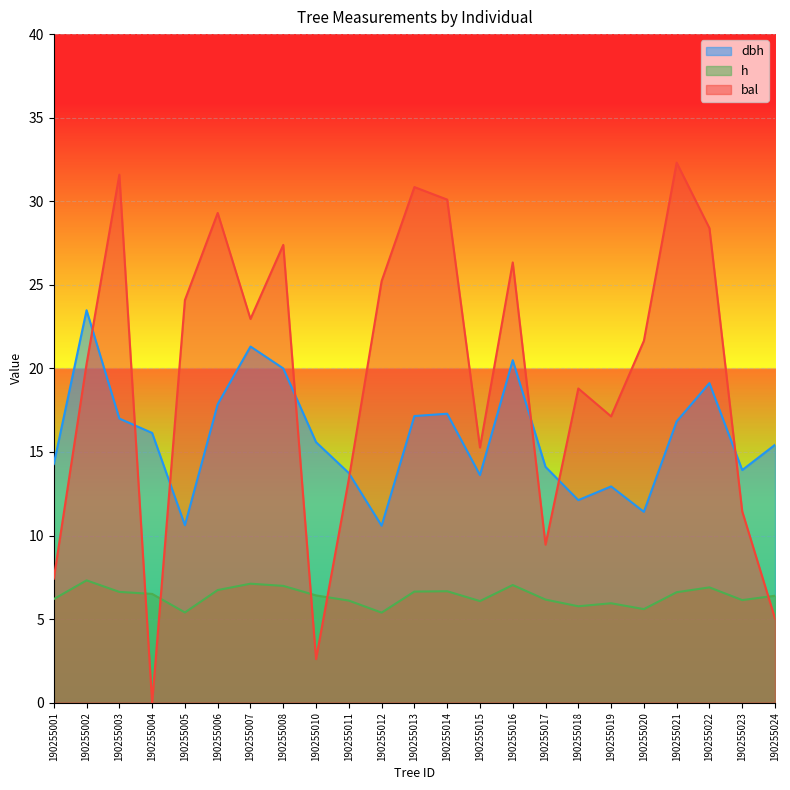

How many intersections are there between dbh and bal?

8